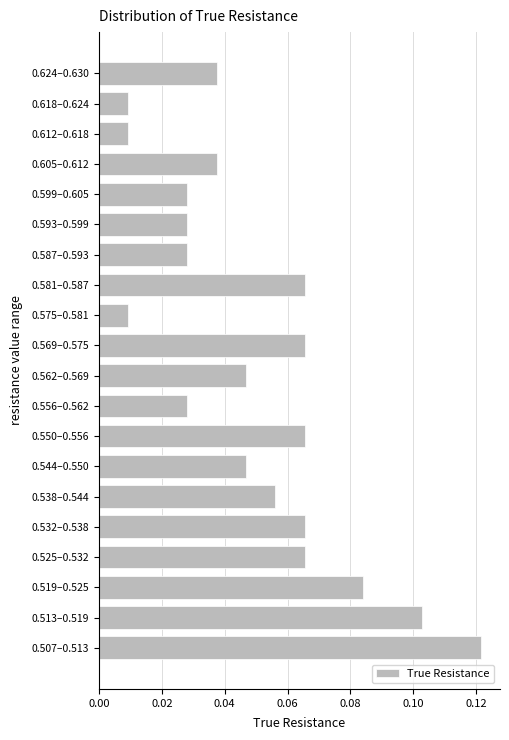

The value at 0.624–0.630 is 0.1. True or false?

False